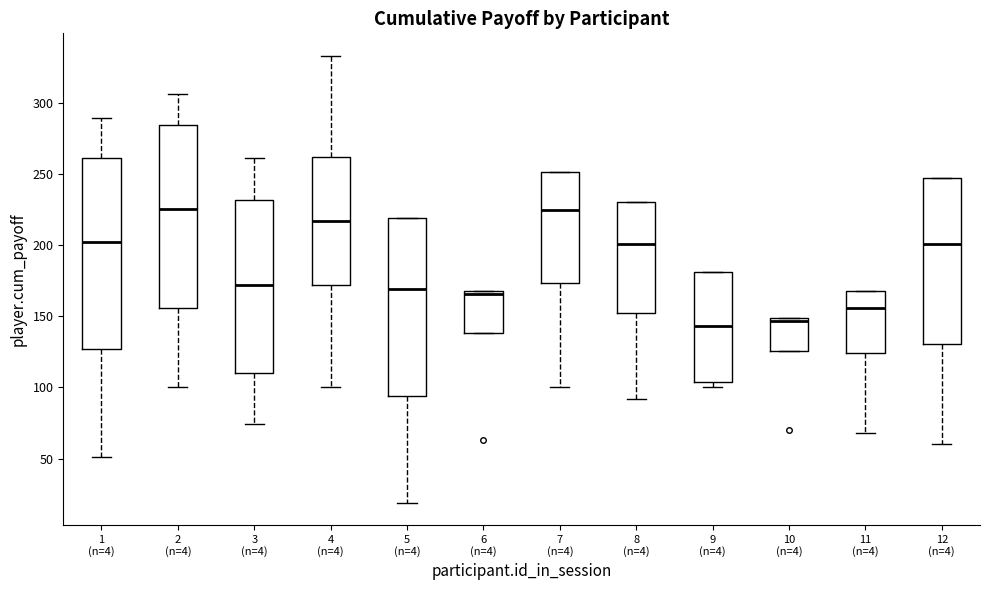

Where is the upper edge of the box for 8 (n=4) on the y-axis? The values are not printed on the chart, so give them approximately, as read against the axis.

230